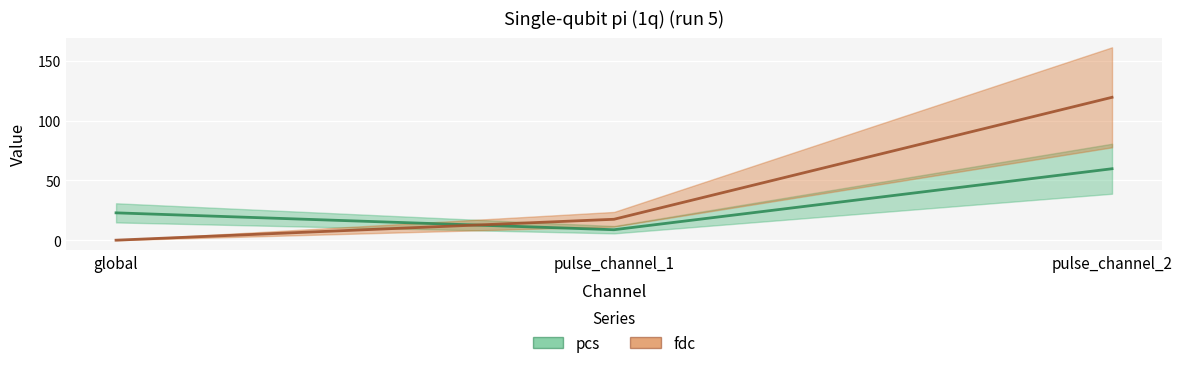

What are all the series names shown in the legend?

pcs, fdc